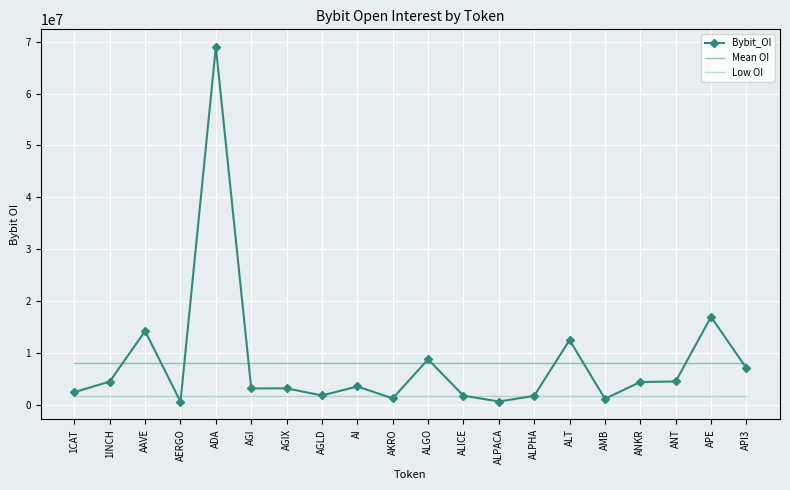

What is the spread (max minus min) of values at 1CAT?

6522332.3